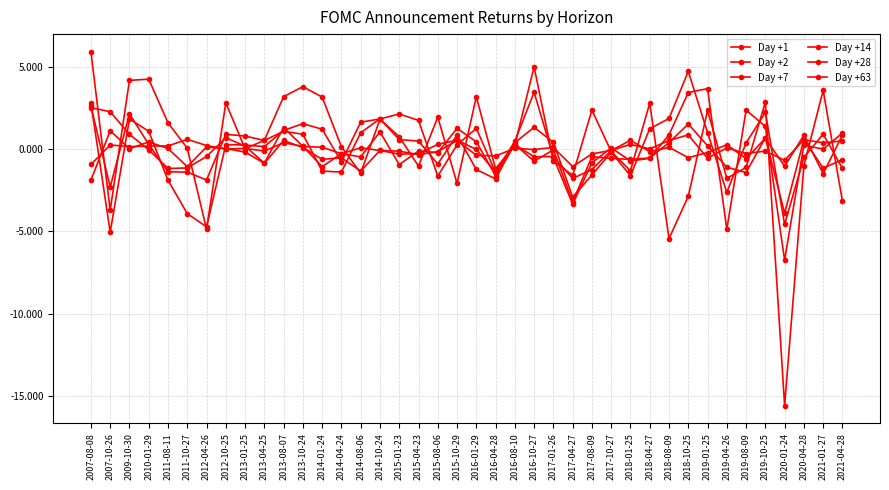

Count the number of categories in the chart.

40